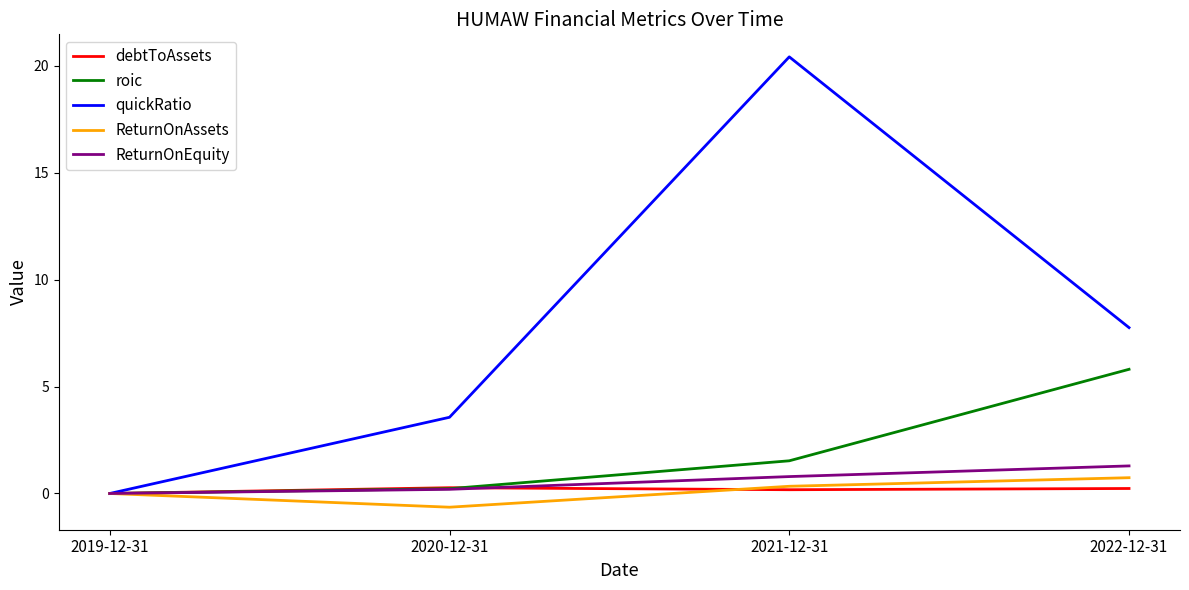

Which series has the largest range (max minus min)?

quickRatio